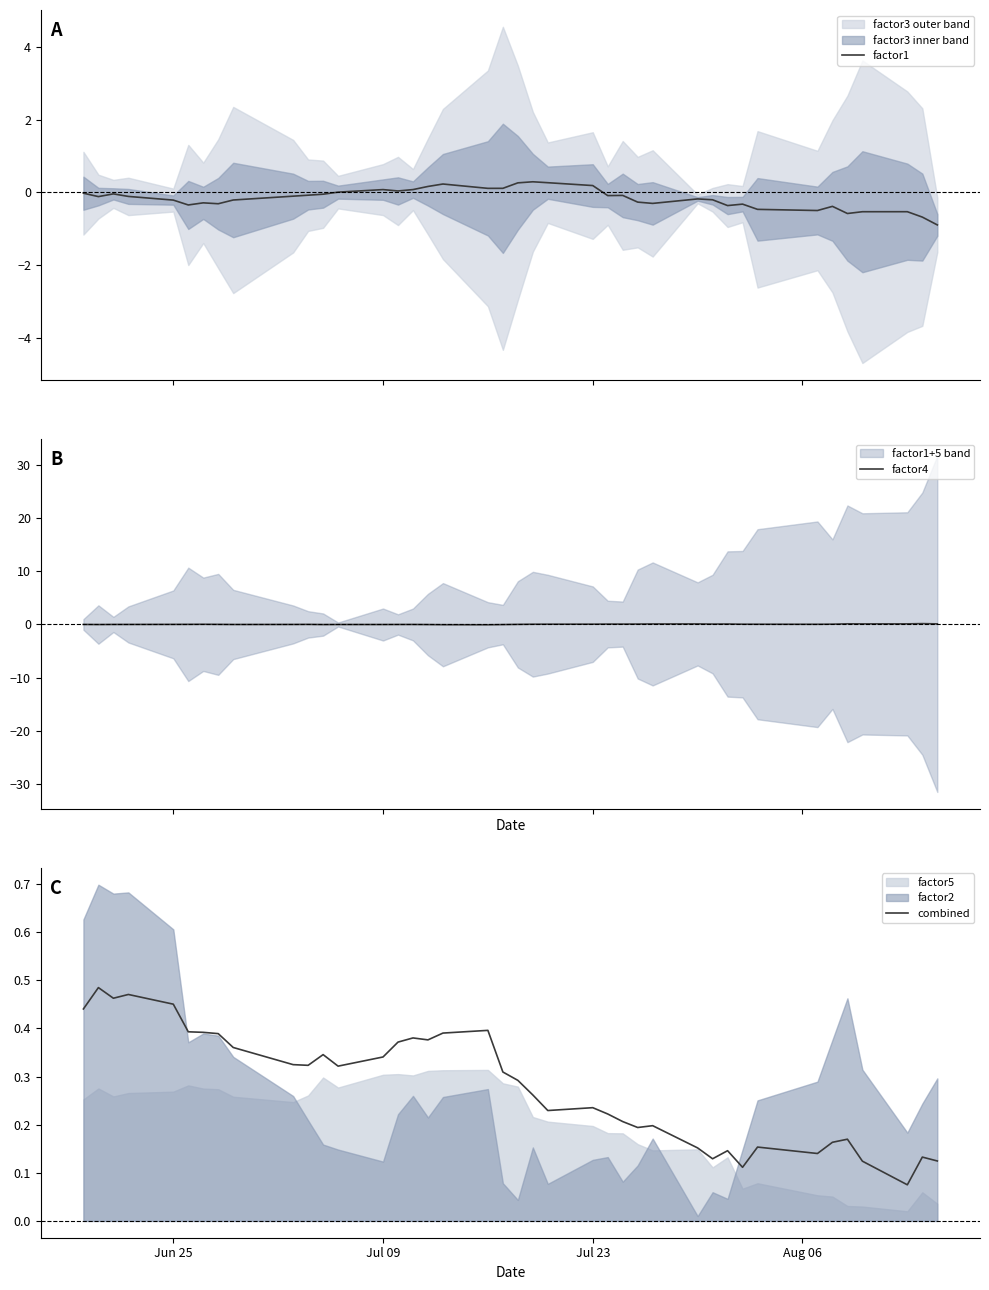

How many interior local valleys does the combined series have?

10